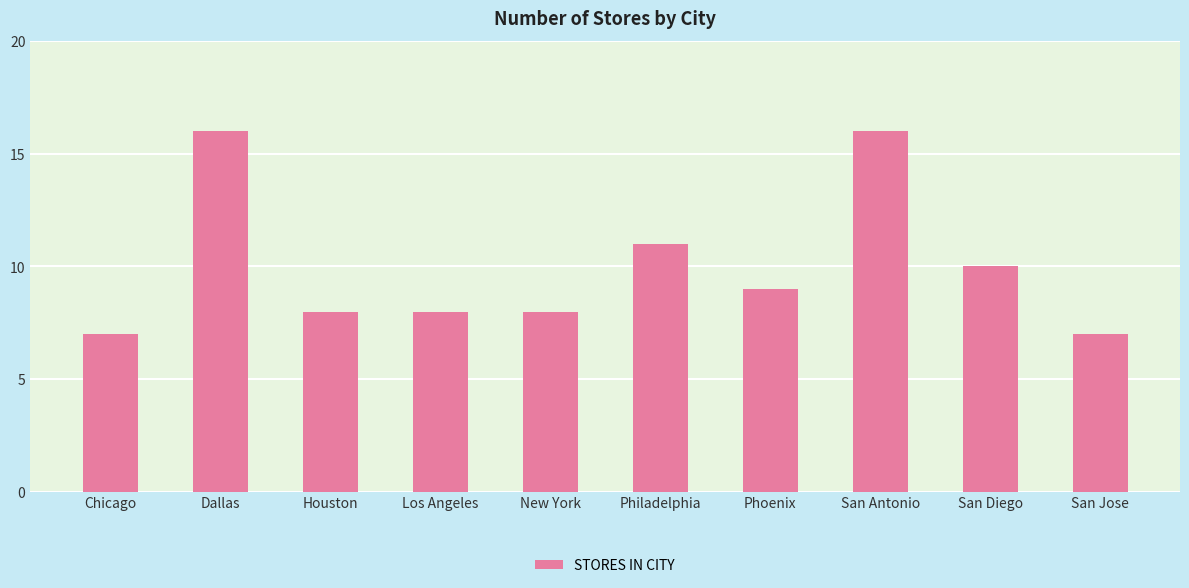

Reading left to right, transcribe all the data shown in this chart.

7	16	8	8	8	11	9	16	10	7